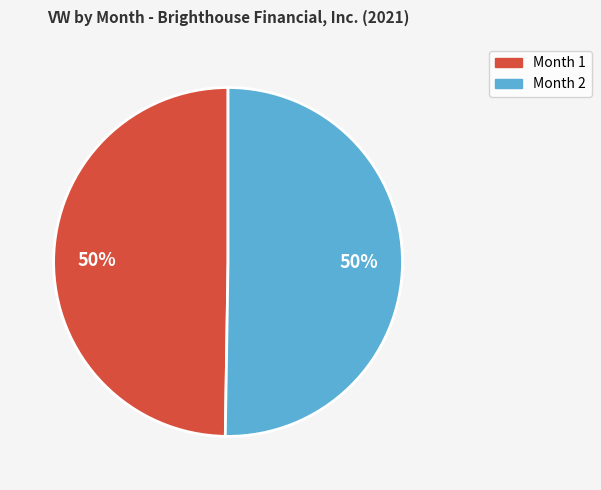

To the nearest percent, what is the combined percentage of Month 1 and Month 2?

100%